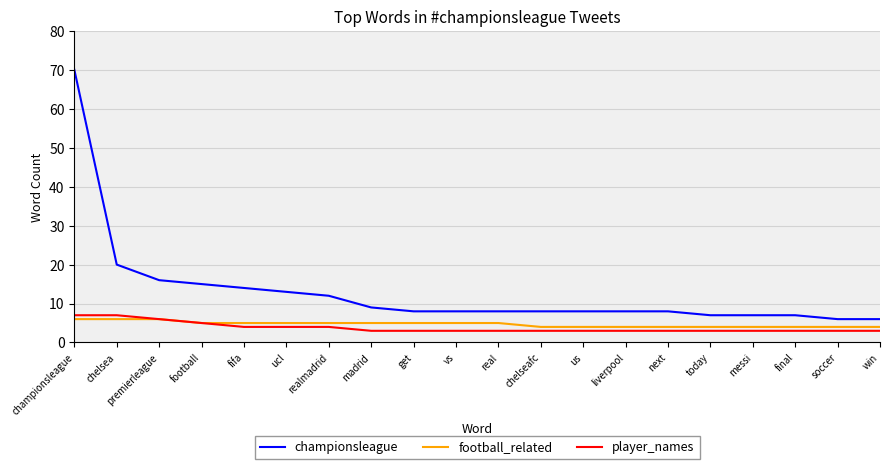

The value of football_related at soccer is 4. True or false?

True